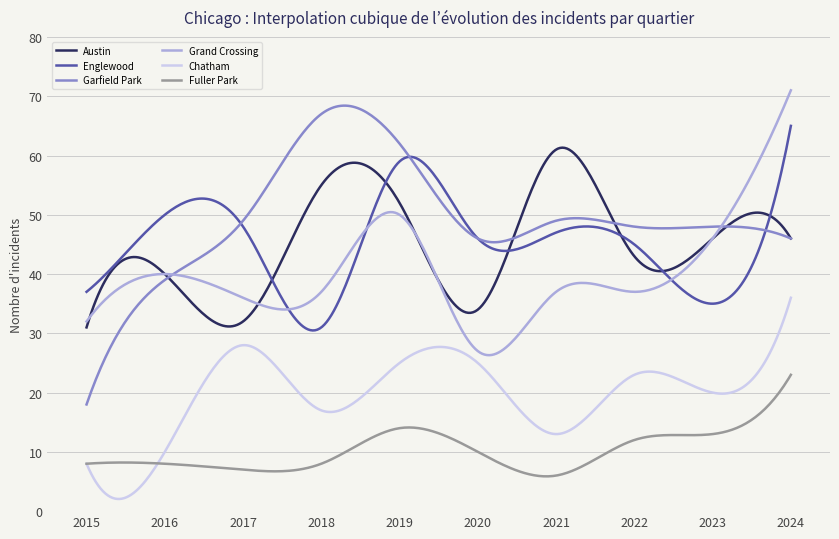

What is the minimum value shown in the chart?

2.1